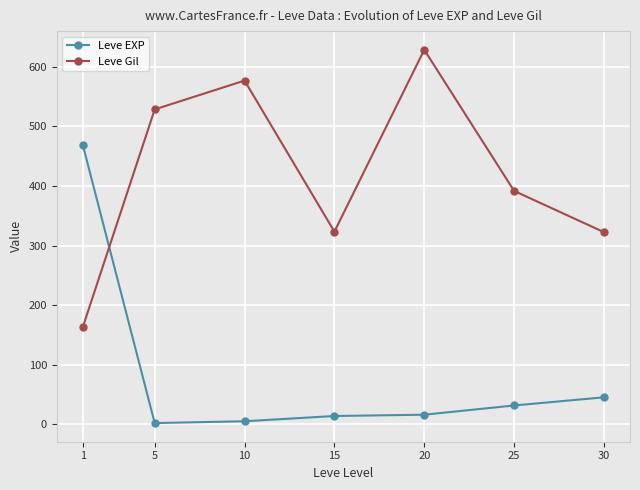

What are all the series names shown in the legend?

Leve EXP, Leve Gil